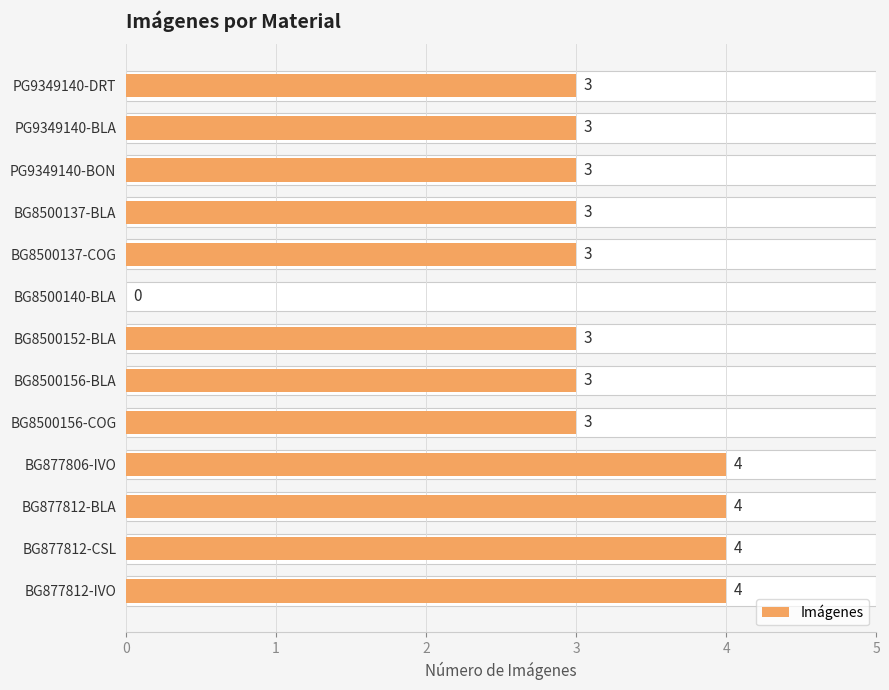

How many data points does each series have?

13